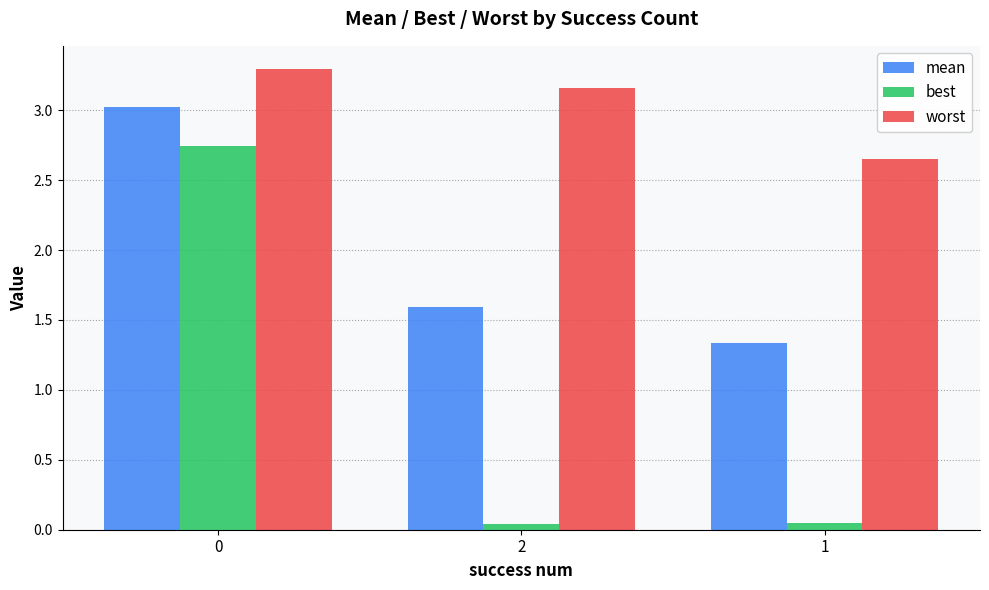

Is the value of mean at 1 greater than the value of best at 0?

No